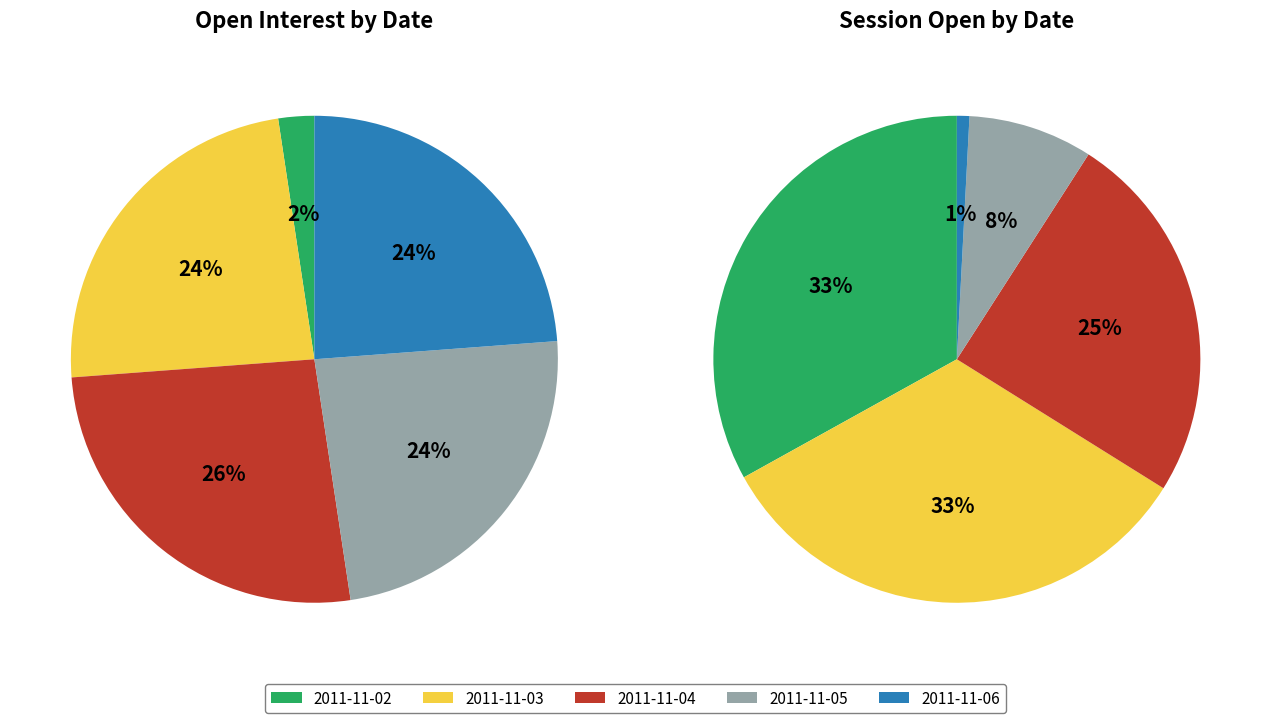

Is it true that 2 is 9% of the pie?

False